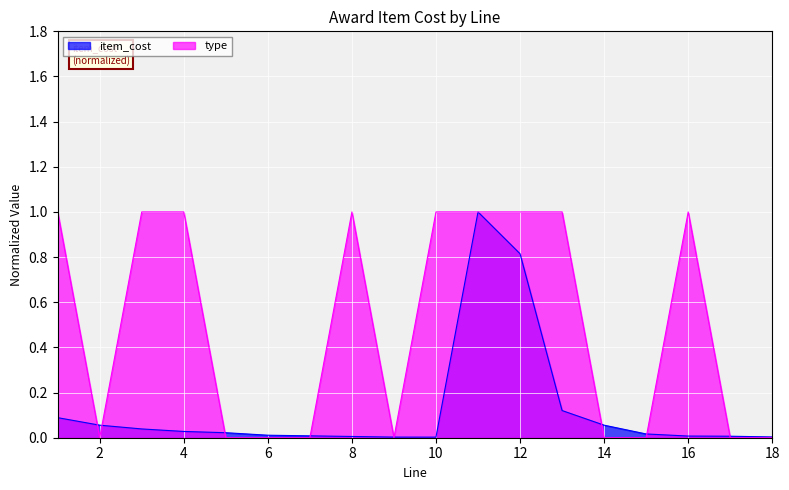

The item_cost series shows 0.0 at 17. True or false?

True